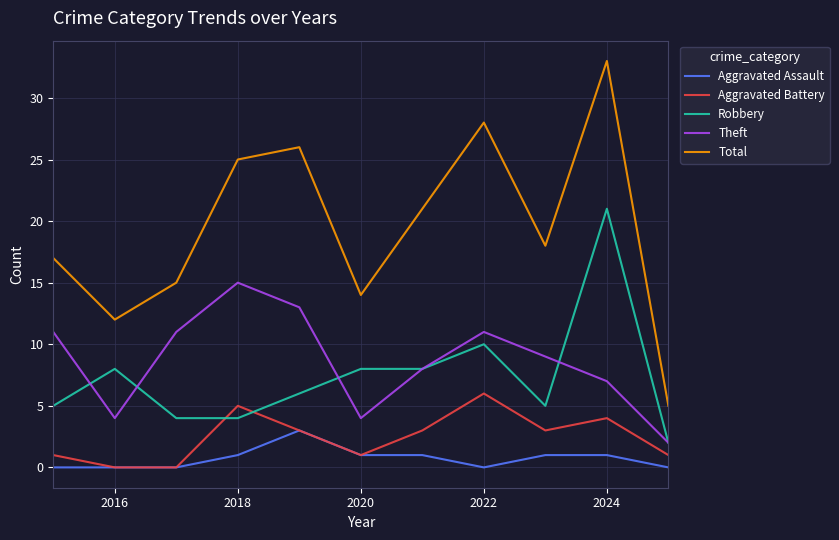

How many Aggravated Battery values are between 1 and 4?

7